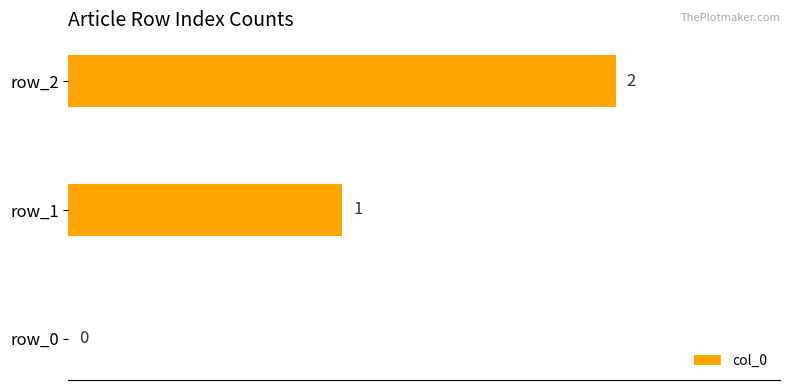

Which label corresponds to the largest value in the chart?

row_2